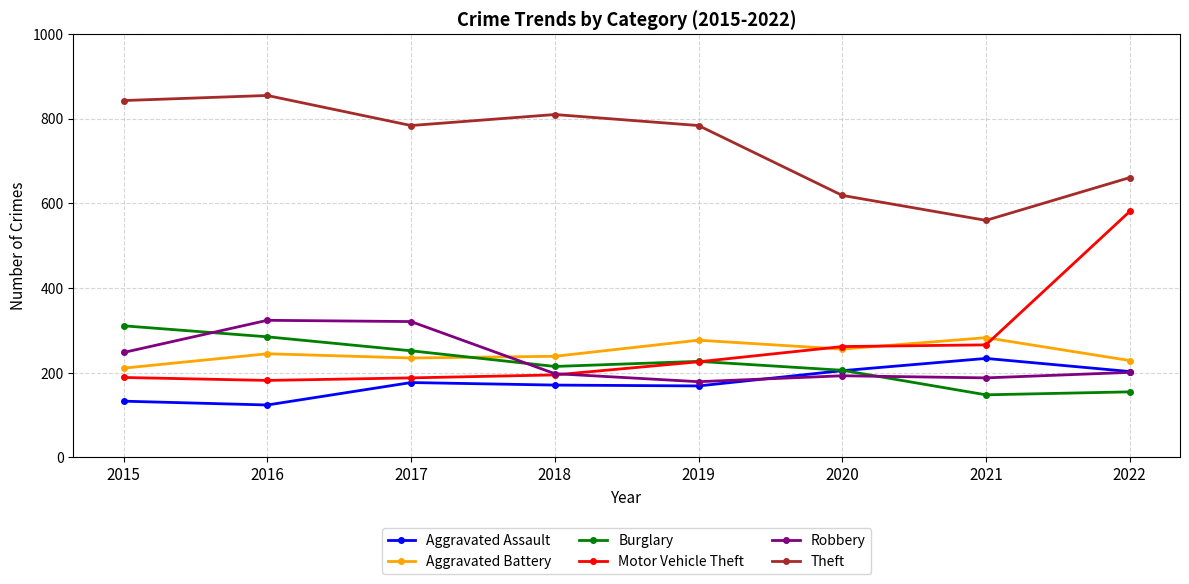

What is the sum of the Theft values at 2022 and 2021?

1221